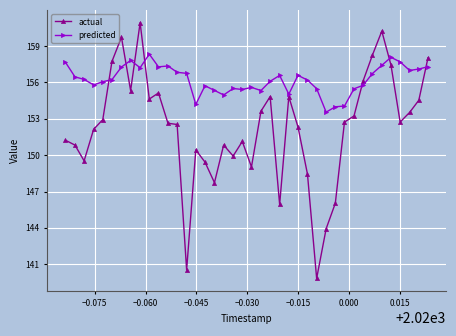

True or false: predicted and actual intersect in this chart.

True